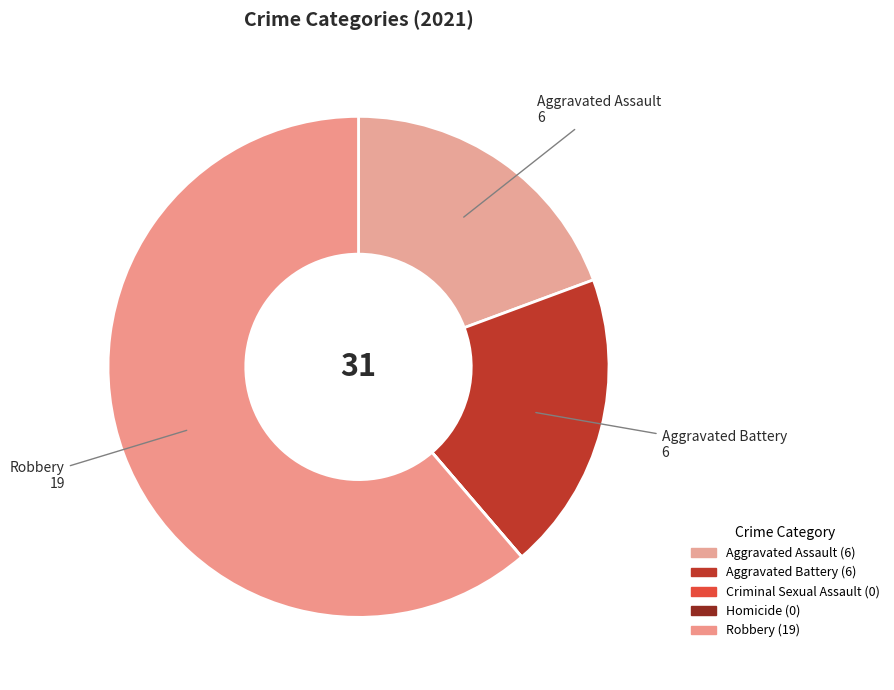

Count the number of slices in the pie.

5